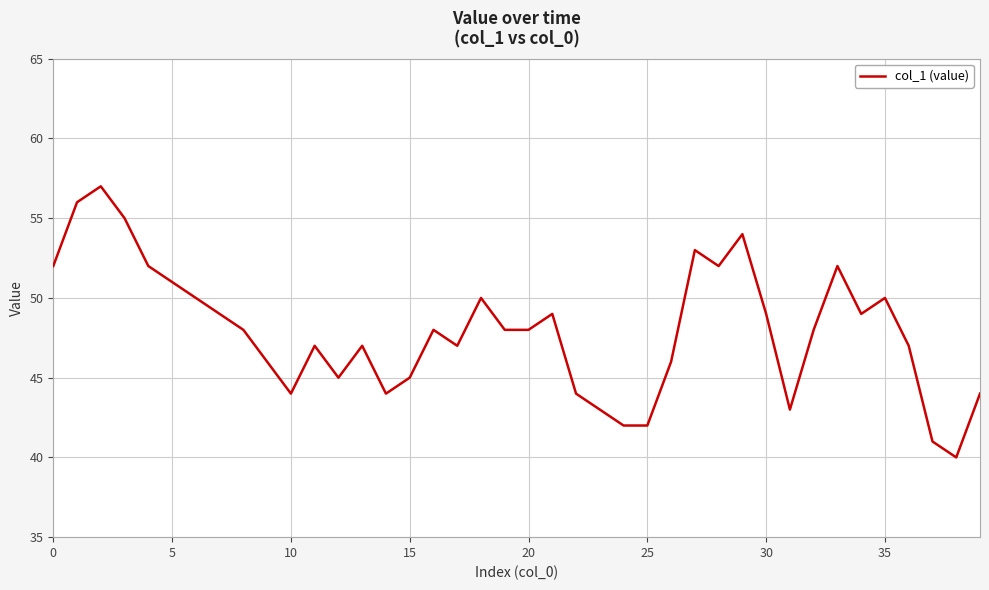

What is the greatest value displayed?

57